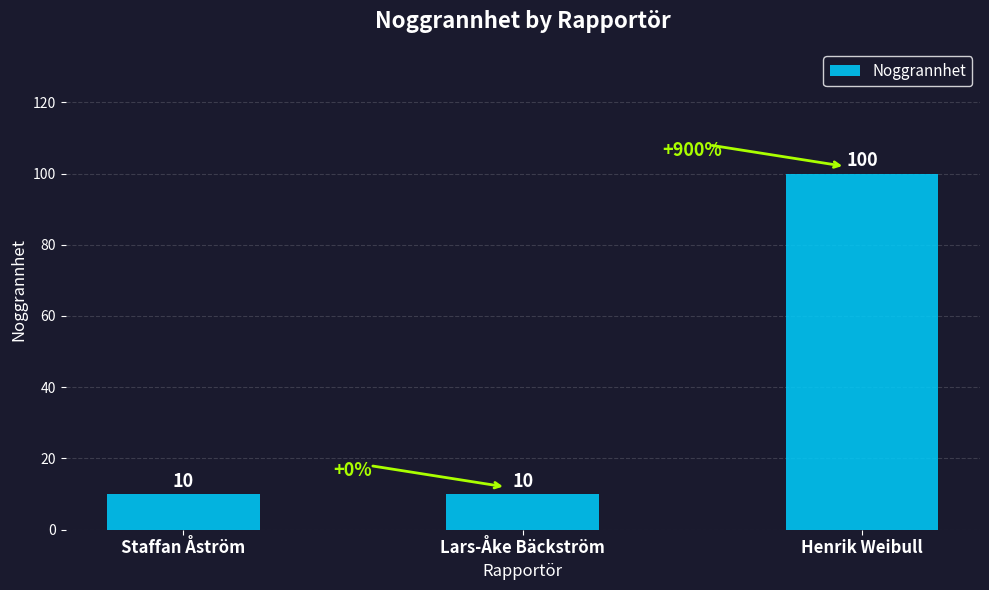

What is the value of the 1st bar from the left?

10